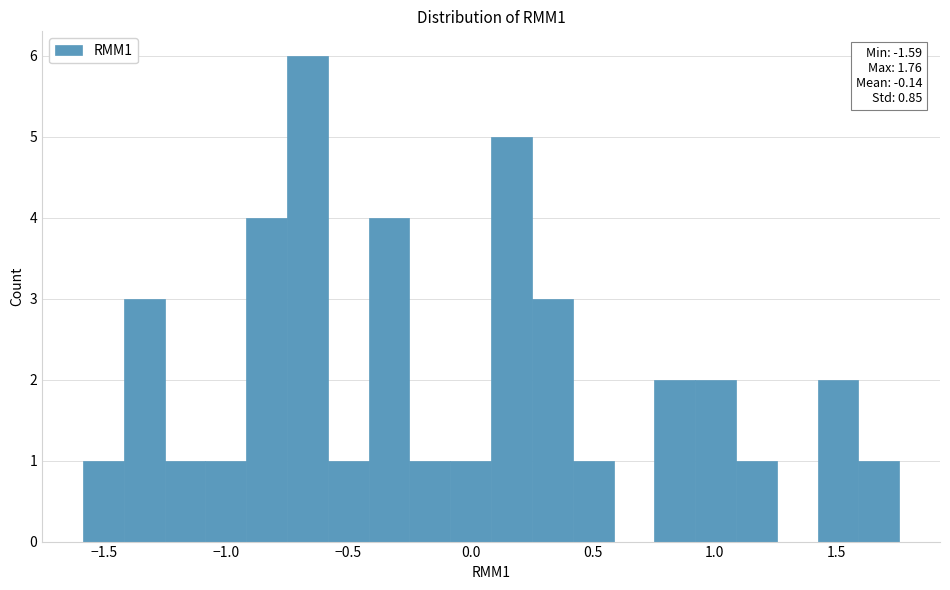

Read against the x-axis, roughly where is the centre of the tallest bar?

-0.65